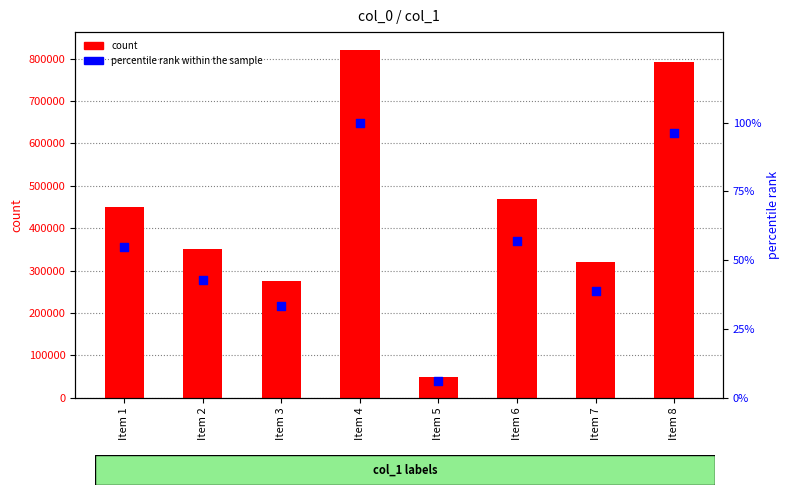

Which series reaches the maximum Y coordinate?

col_0